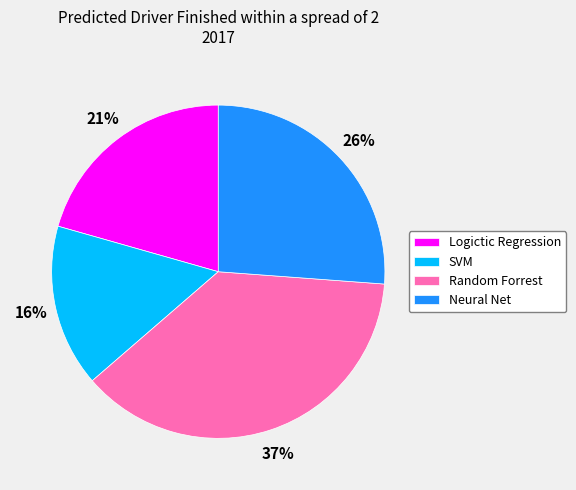

To the nearest percent, what is the average slice percentage?

25%